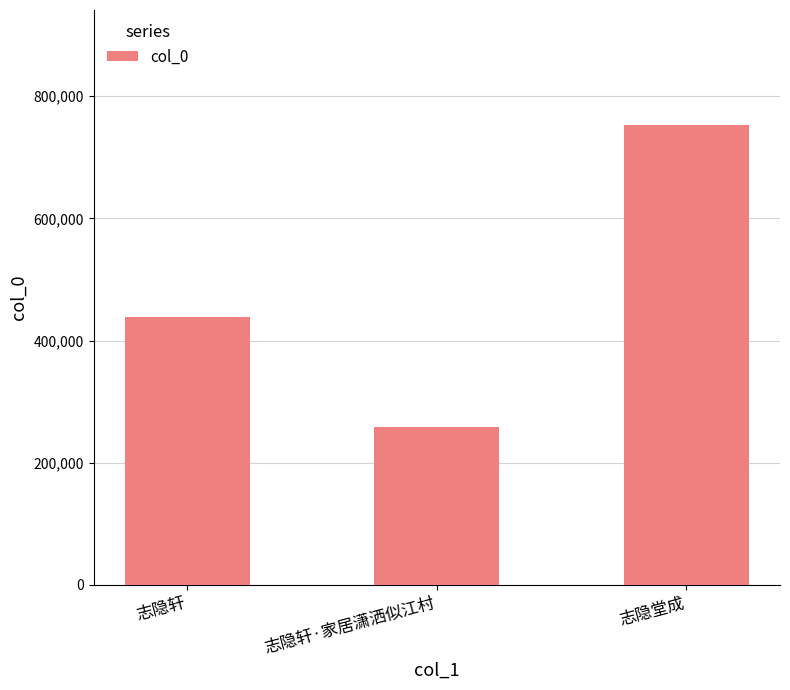

At which category does the chart reach its minimum across all series?

志隐轩·家居潇洒似江村